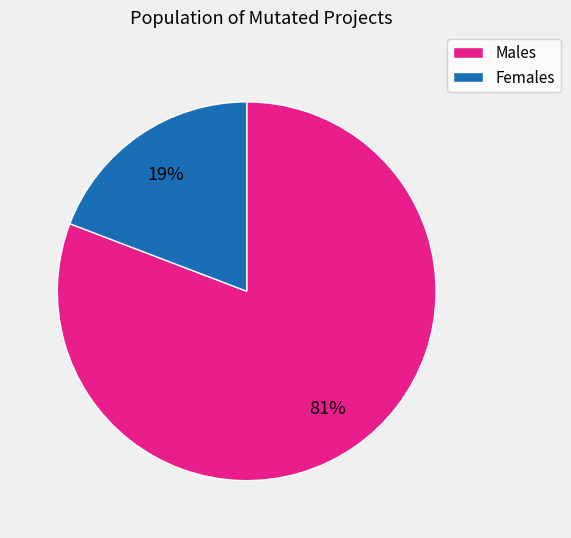

Is there any slice that represents more than half of the pie?

Yes